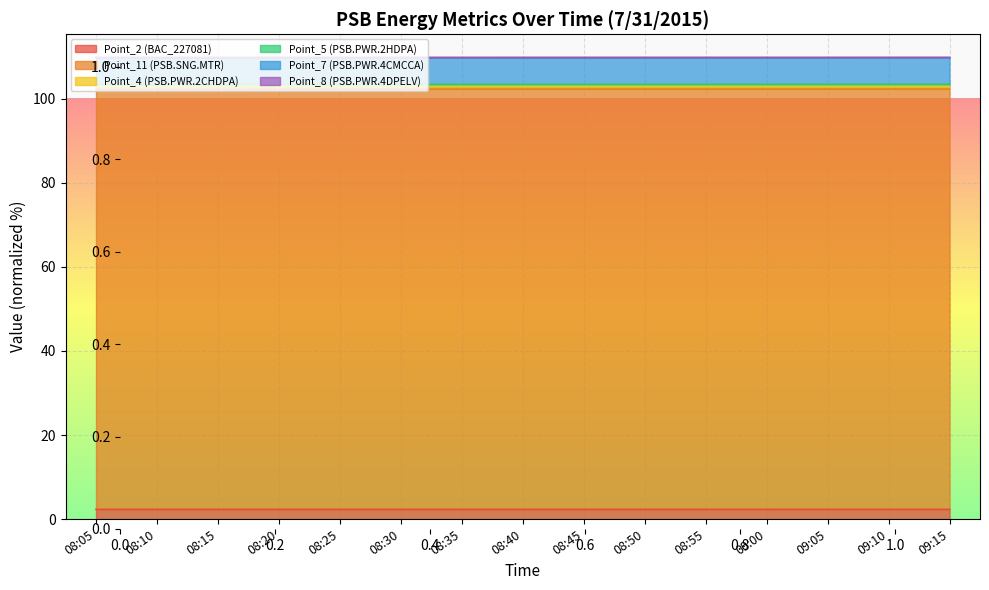

How many lines are shown in the chart?

6